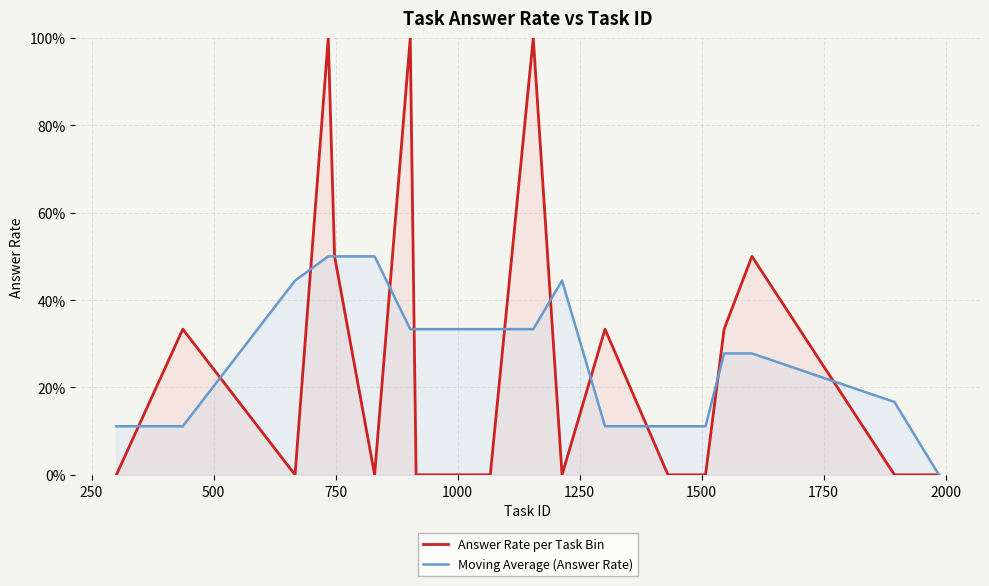

True or false: Moving Average (Answer Rate) has more than 0 points higher than both neighbors.

True